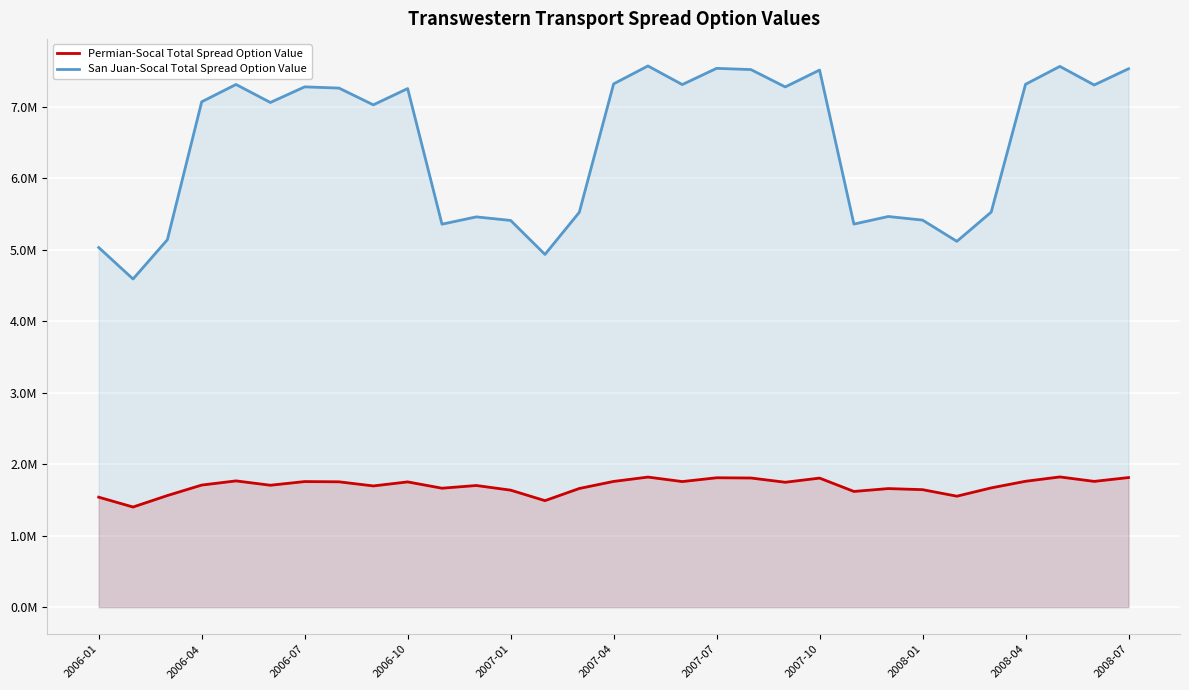

Rank the series at 22 from highest to lowest value.

San Juan-Socal Total Spread Option Value, Permian-Socal Total Spread Option Value